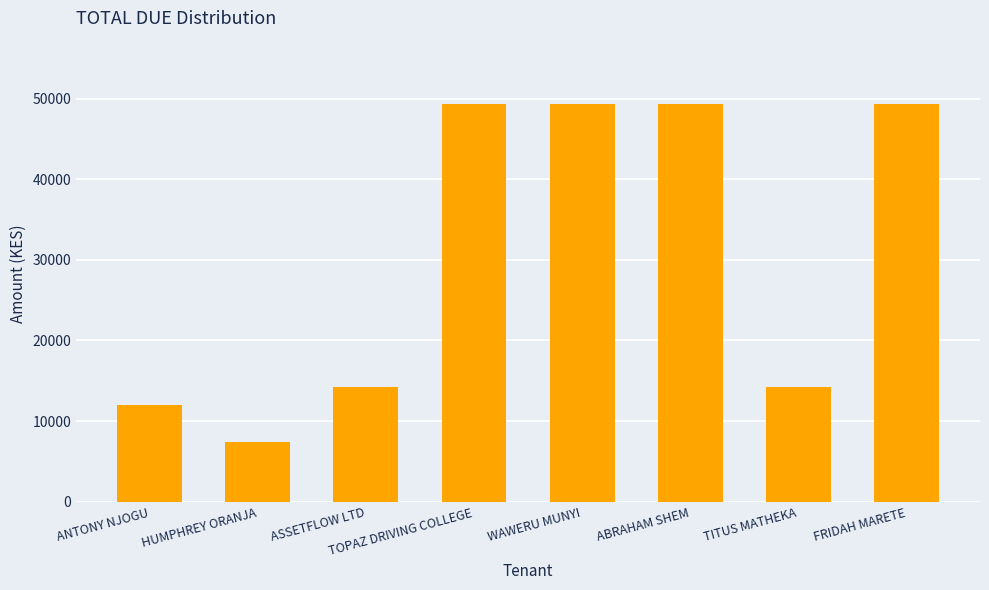

What value does the data have at ABRAHAM SHEM, to the nearest 10?

49280